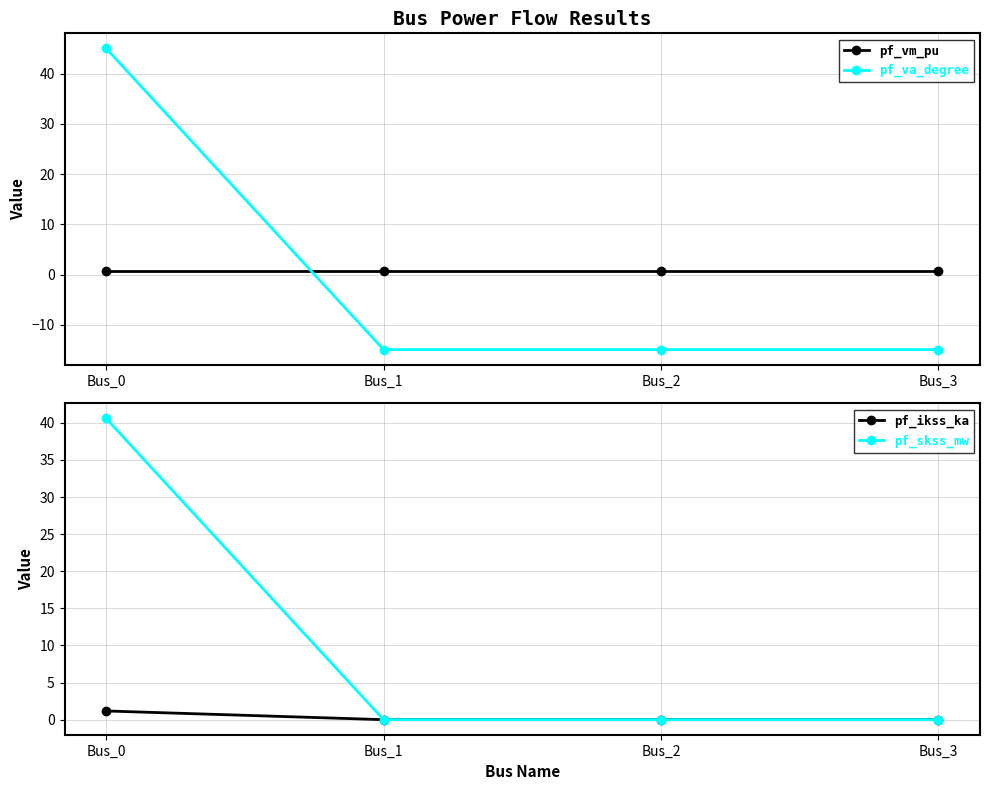

Is it true that pf_skss_mw equals 0.0 at Bus_3?

True